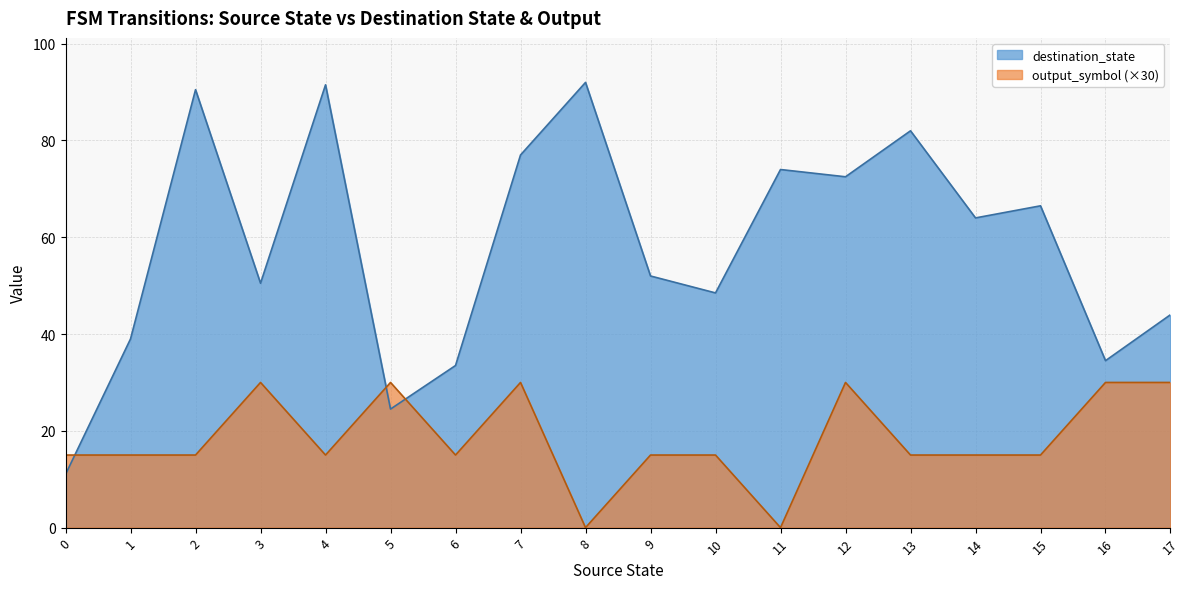

What value does the source_state series have at 12?

12